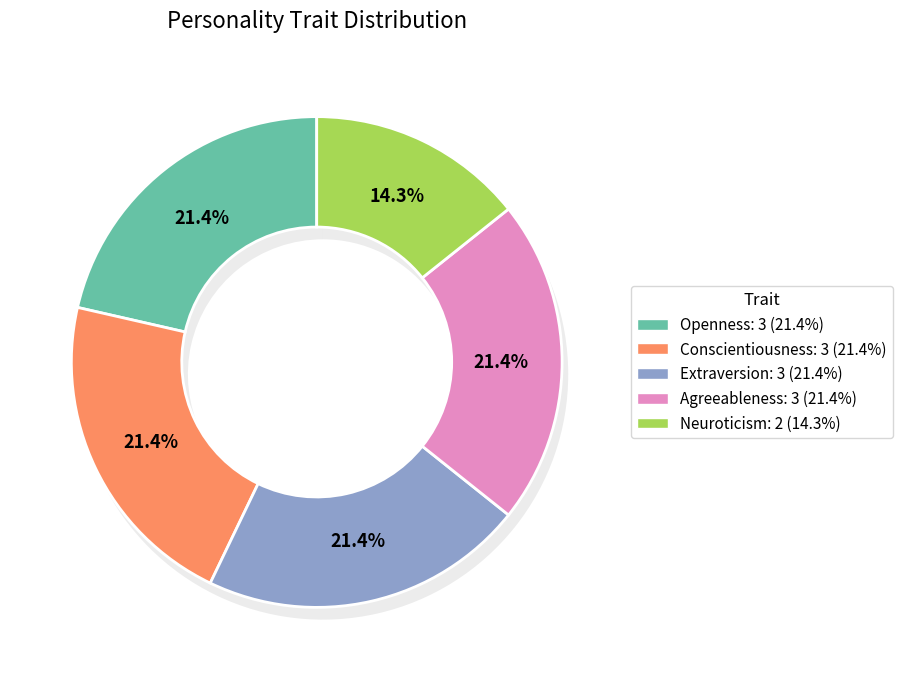

To the nearest percent, what portion does Extraversion represent?

21%